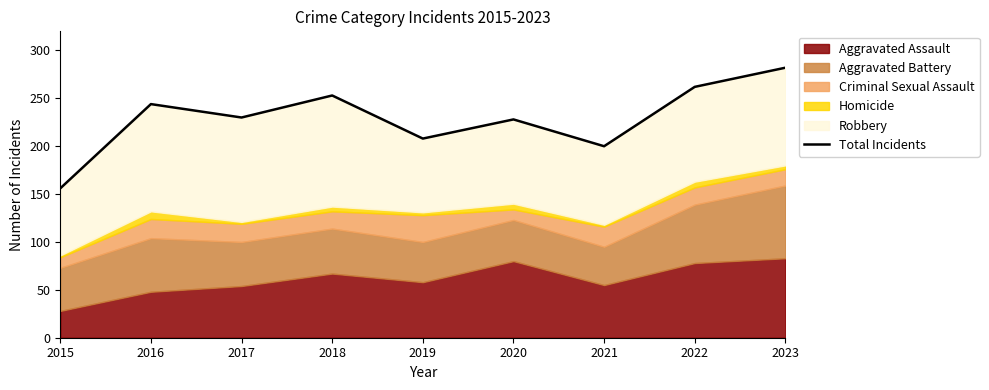

Which has a higher value, 2015 or 2016?

2016